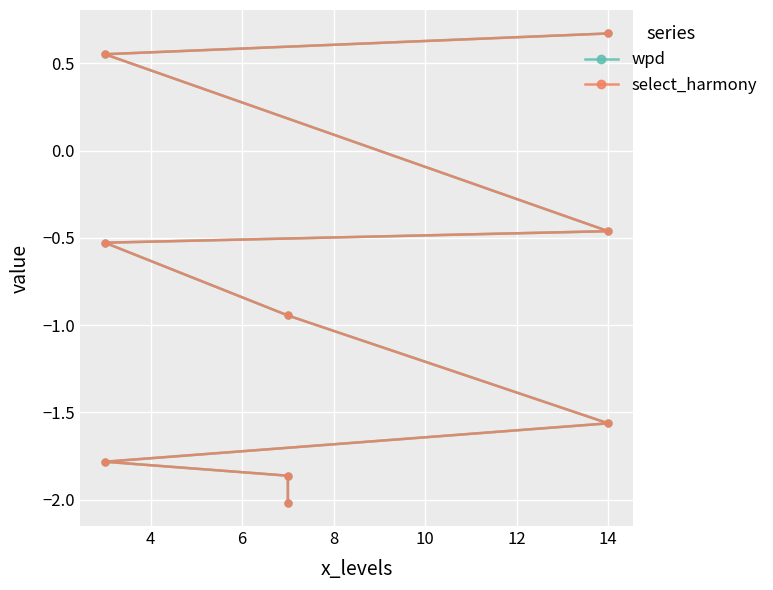

Is it true that wpd equals -0.8 at 8?

False